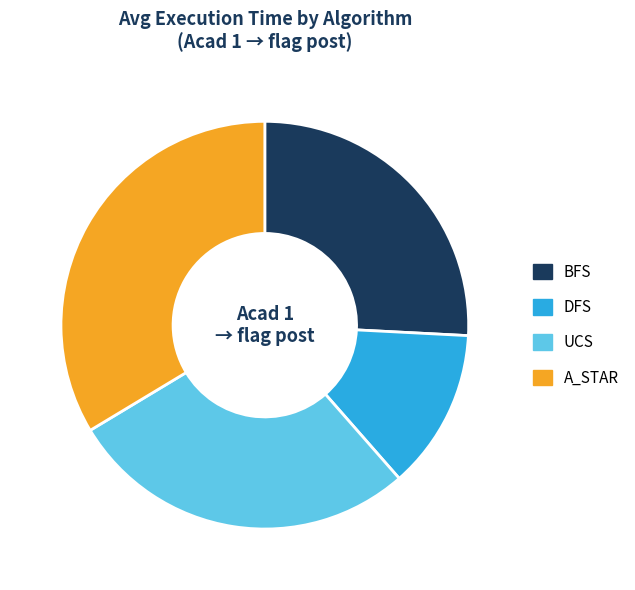

Is the sum of A_STAR and BFS greater than half?

Yes